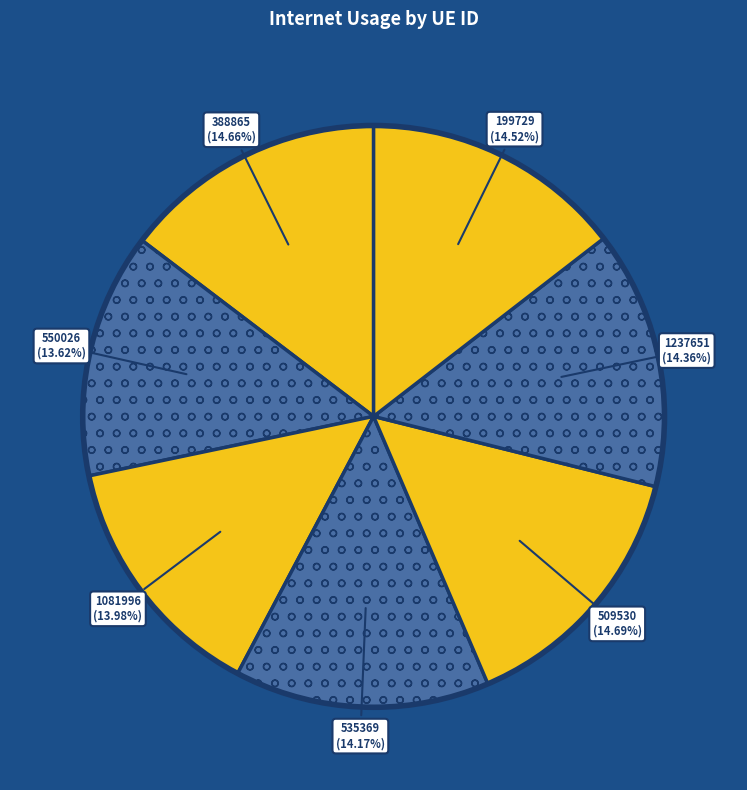

The 509530 slice represents 15% of the pie. True or false?

True